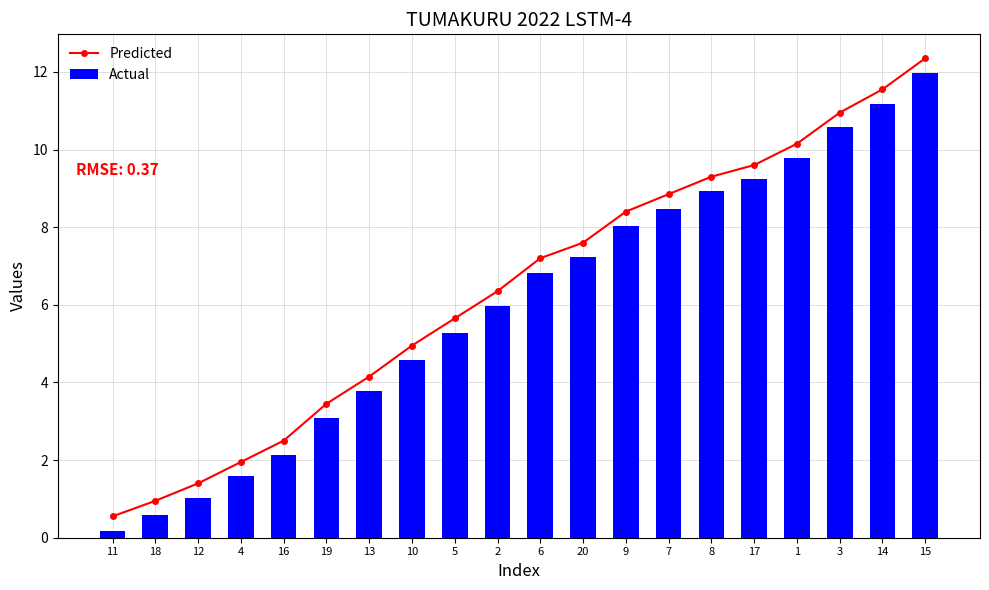

At which label is Predicted closest to 6?

5